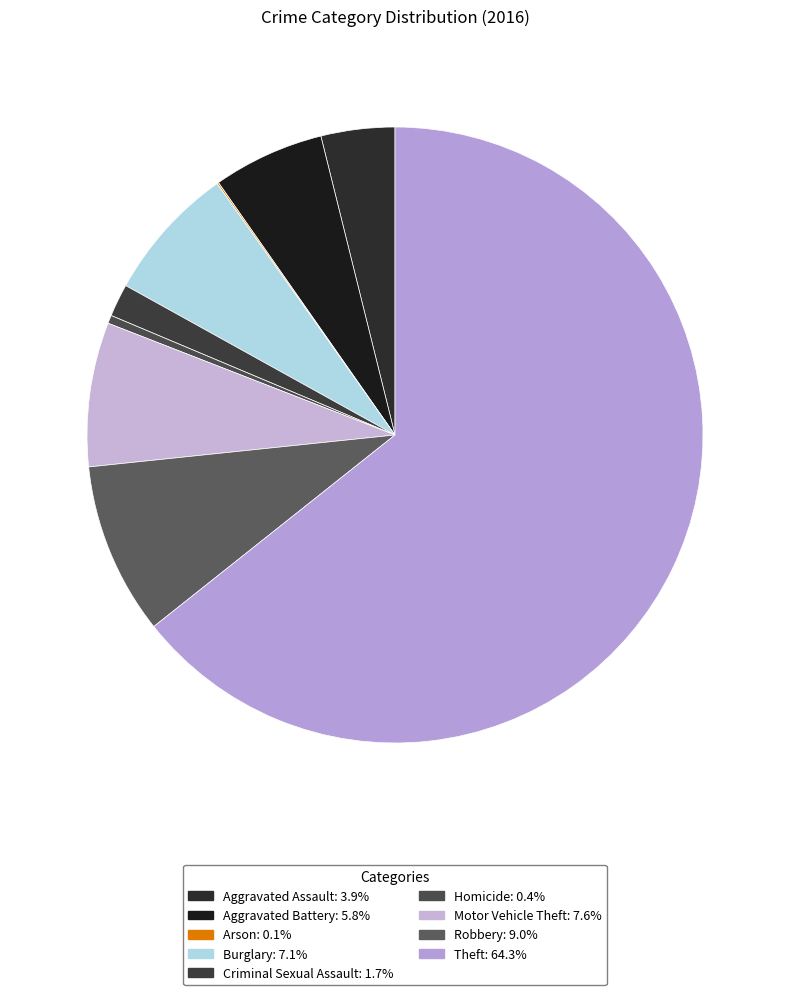

What is the smallest slice in the pie chart?

Arson